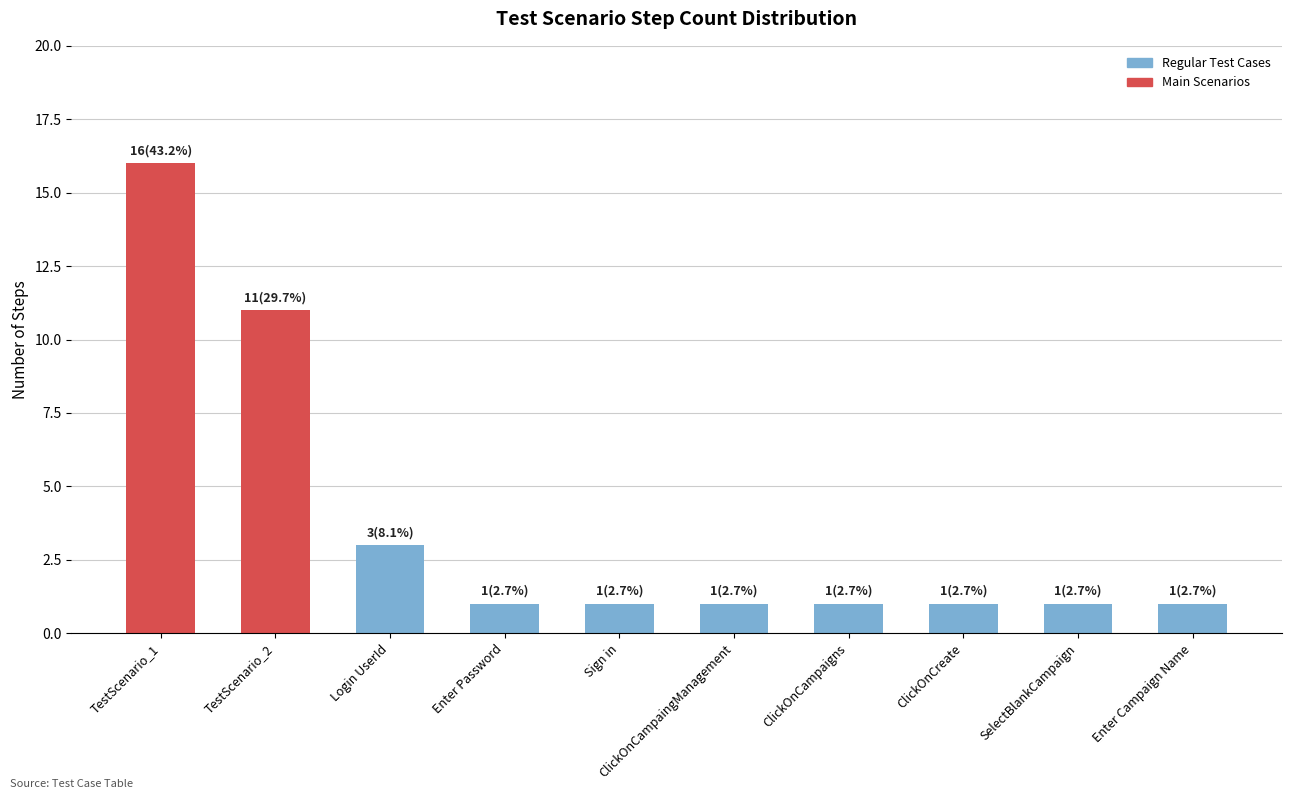

Reading left to right, transcribe all the data shown in this chart.

TestScenario_1=16	TestScenario_2=11	Login UserId=3	Enter Password=1	Sign in=1	ClickOnCampaingManagement=1	ClickOnCampaigns=1	ClickOnCreate=1	SelectBlankCampaign=1	Enter Campaign Name=1